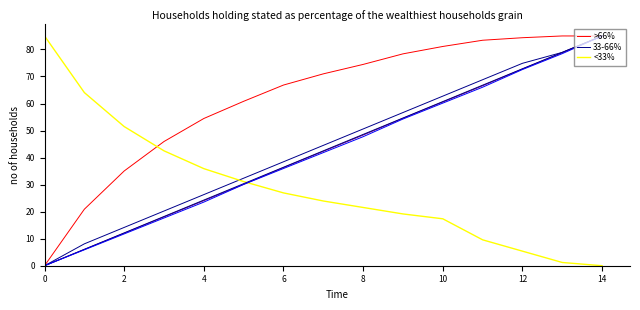

What is the value of the <33% point at the 12th from the left?

9.6